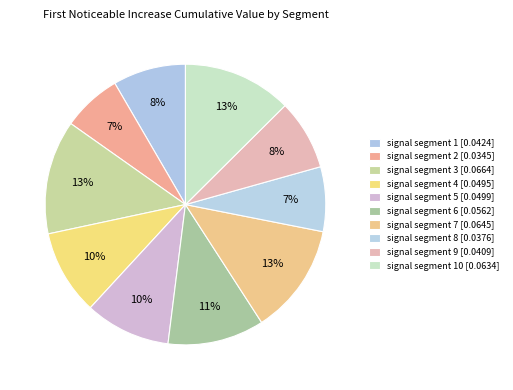

How many segments does this pie chart have?

10